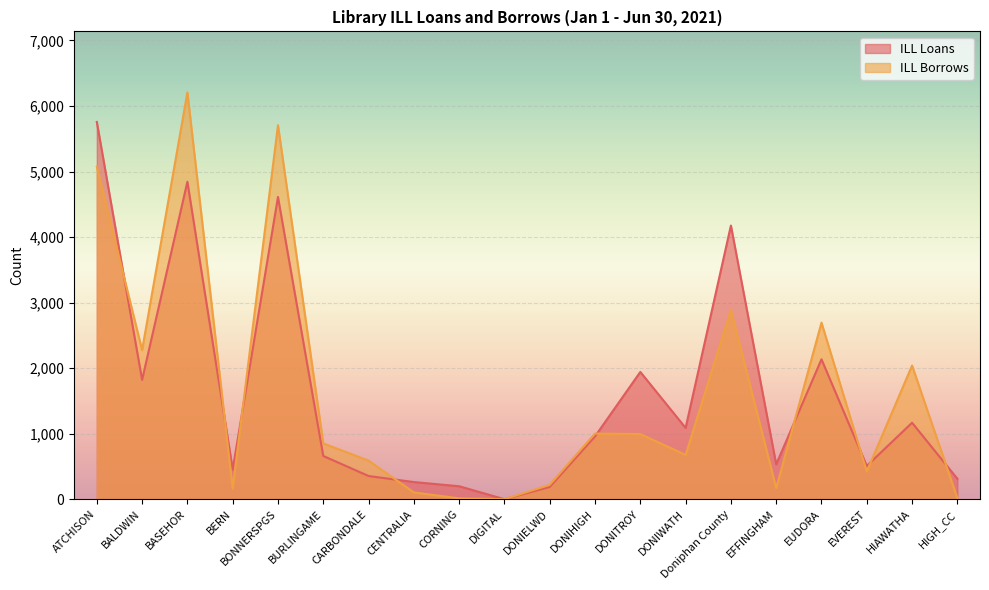

What are all the series names shown in the legend?

ILL Loans, ILL Borrows